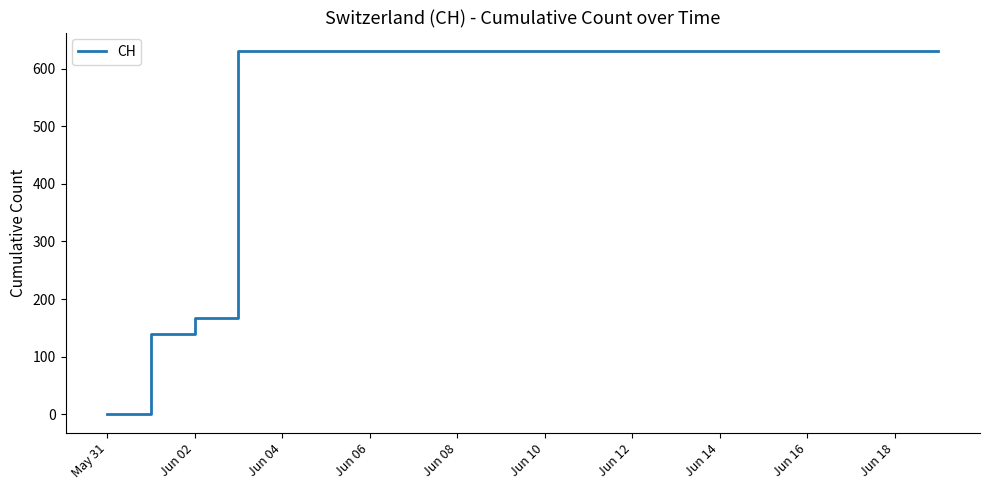

Reading left to right, transcribe all the data shown in this chart.

0	139	167	631	631	631	631	631	631	631	631	631	631	631	631	631	631	631	631	631